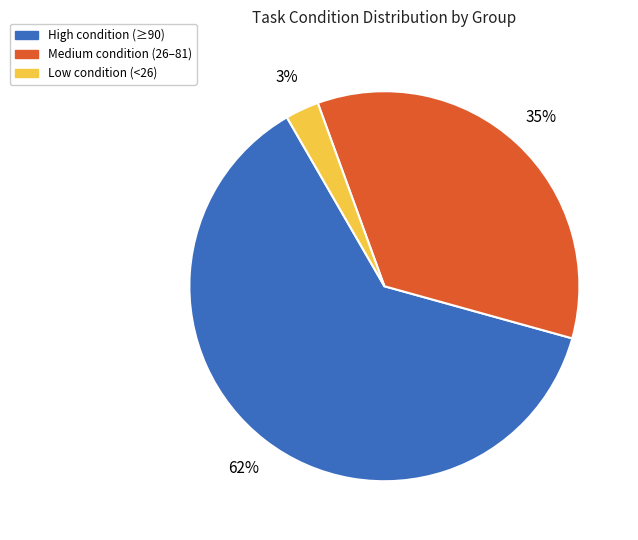

Do Low condition (<26) and Medium condition (26–81) together represent more than half of the pie?

No